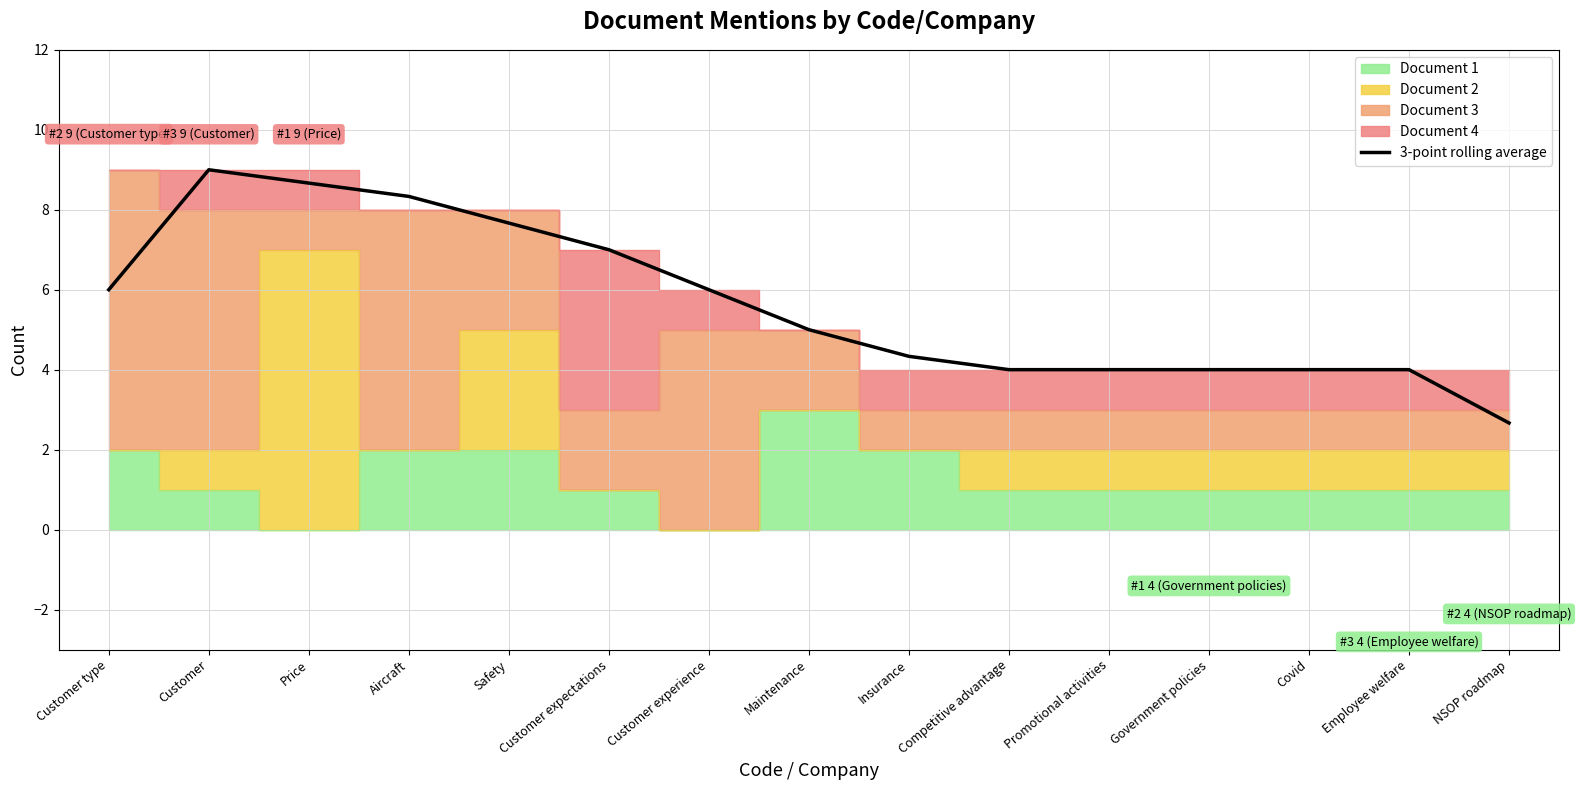

What is the maximum value for 3-point rolling average?

9.0